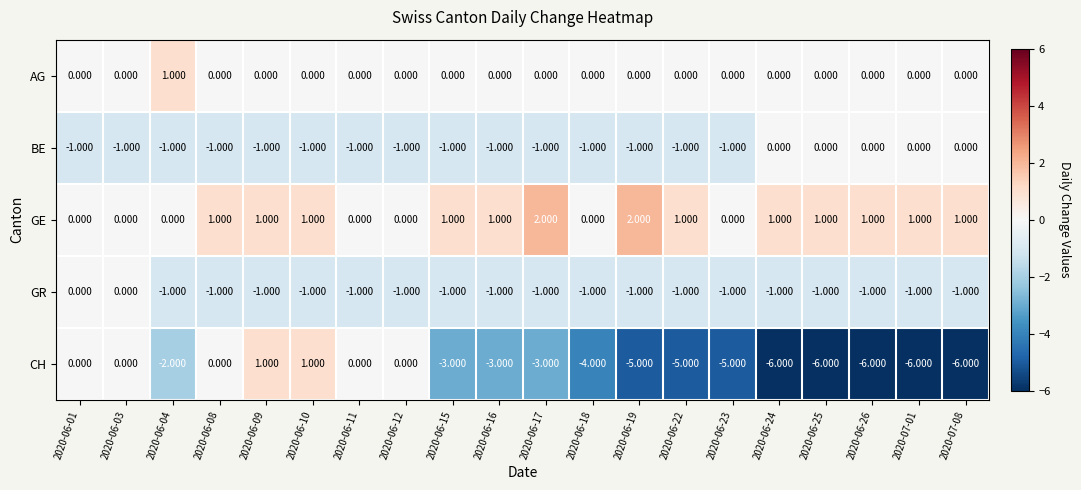

Which series has the largest range (max minus min)?

CH